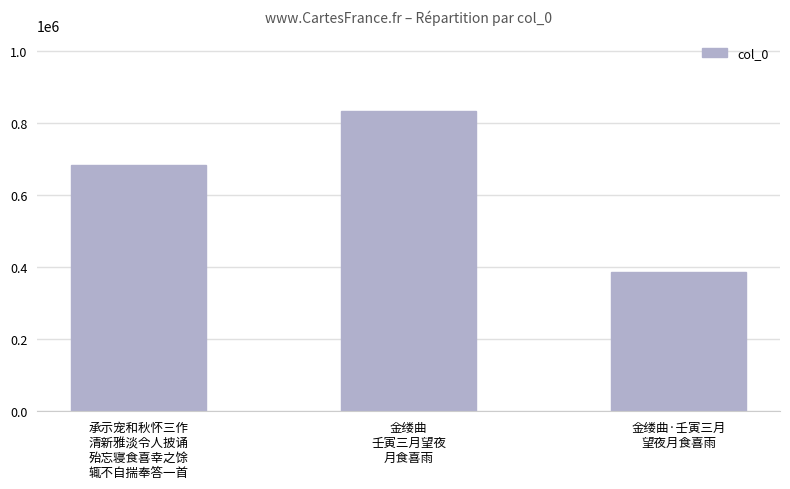

How many series are shown in this chart?

1